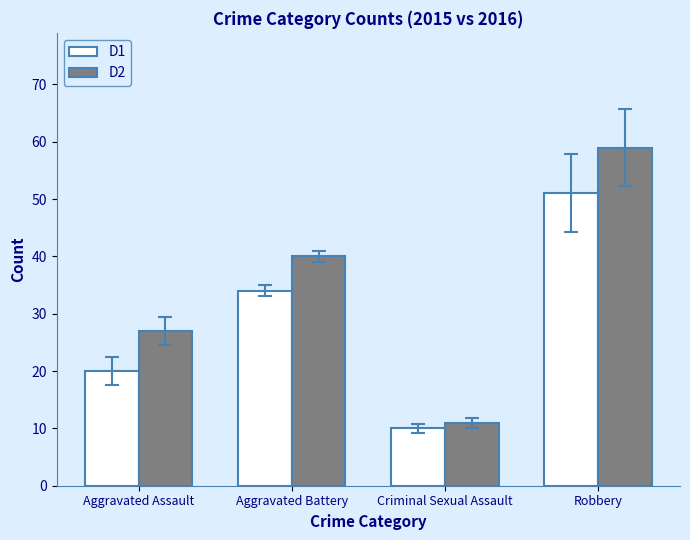

Which category has the highest value across all series?

Robbery